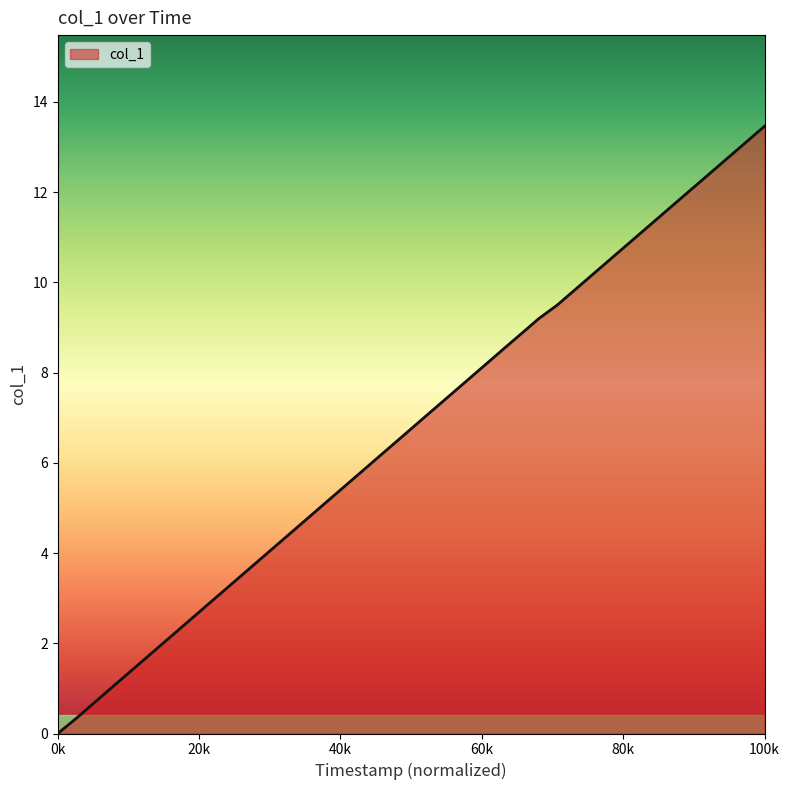

What is the greatest value displayed?

13.5